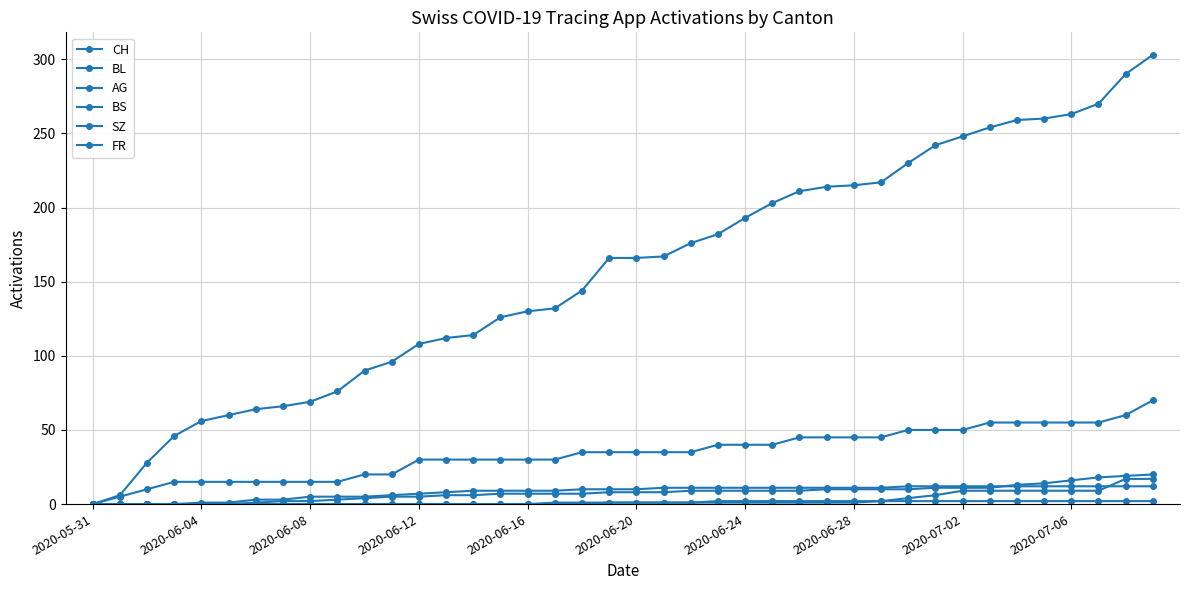

Does the chart have visible grid lines?

Yes